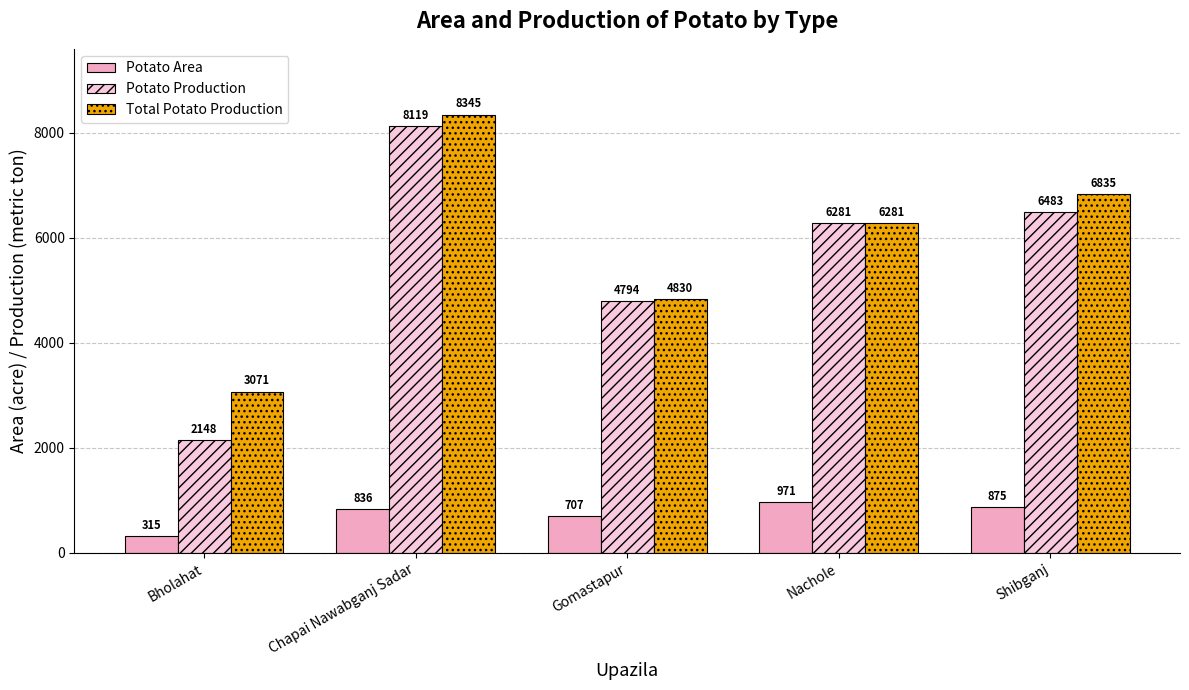

How many values in the Potato Area series are below 836?

2